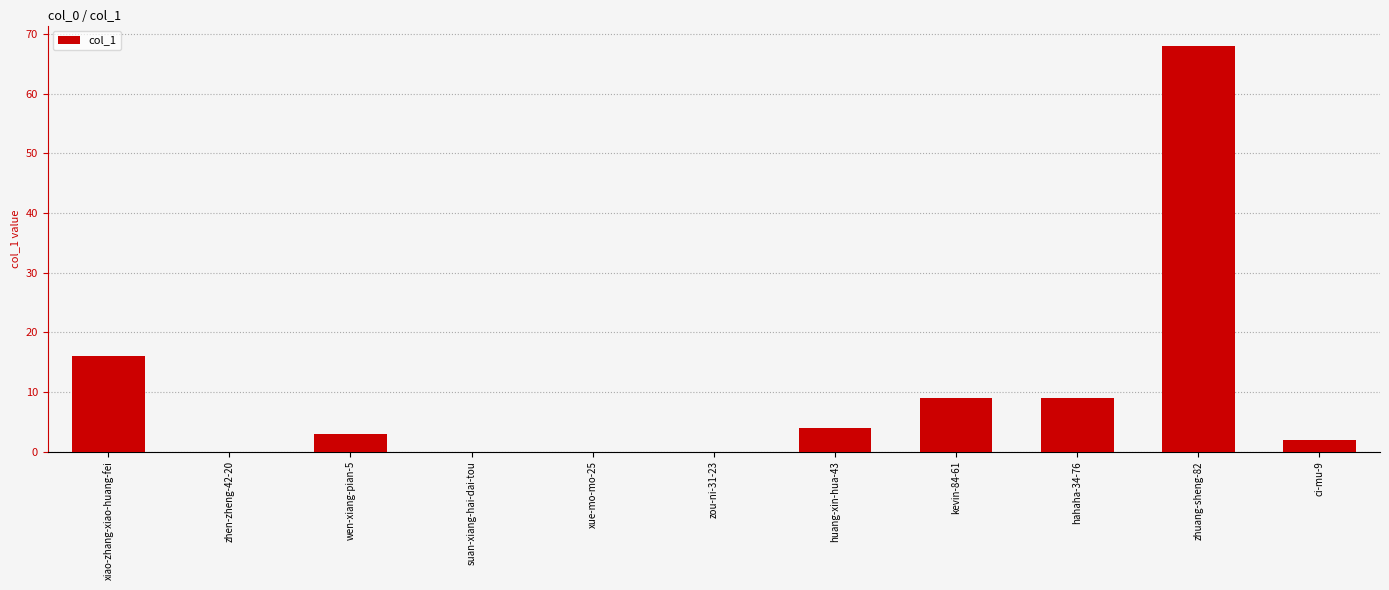

What is the average value?

10